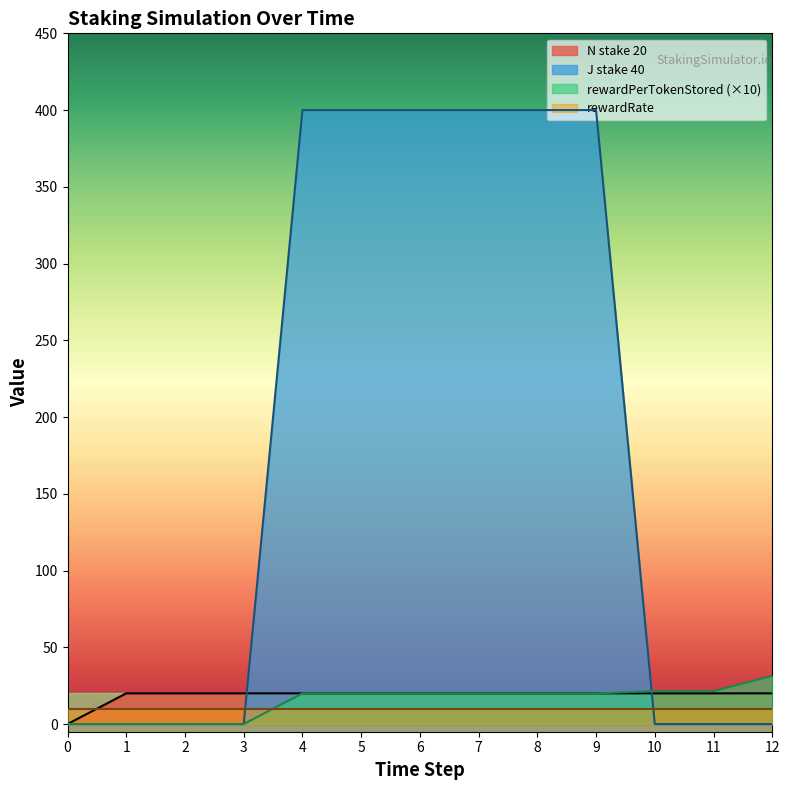

What value does the J stake 40 series have at 6?

400.0